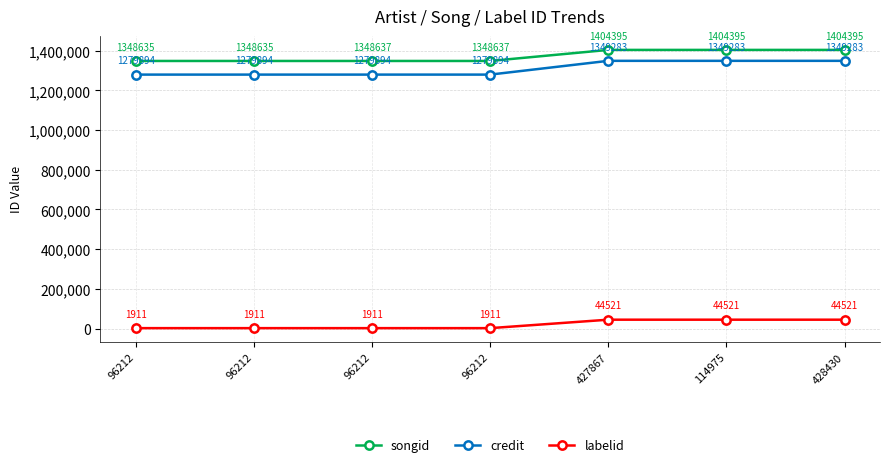

Which has a higher value, 96212 or 428430?

428430